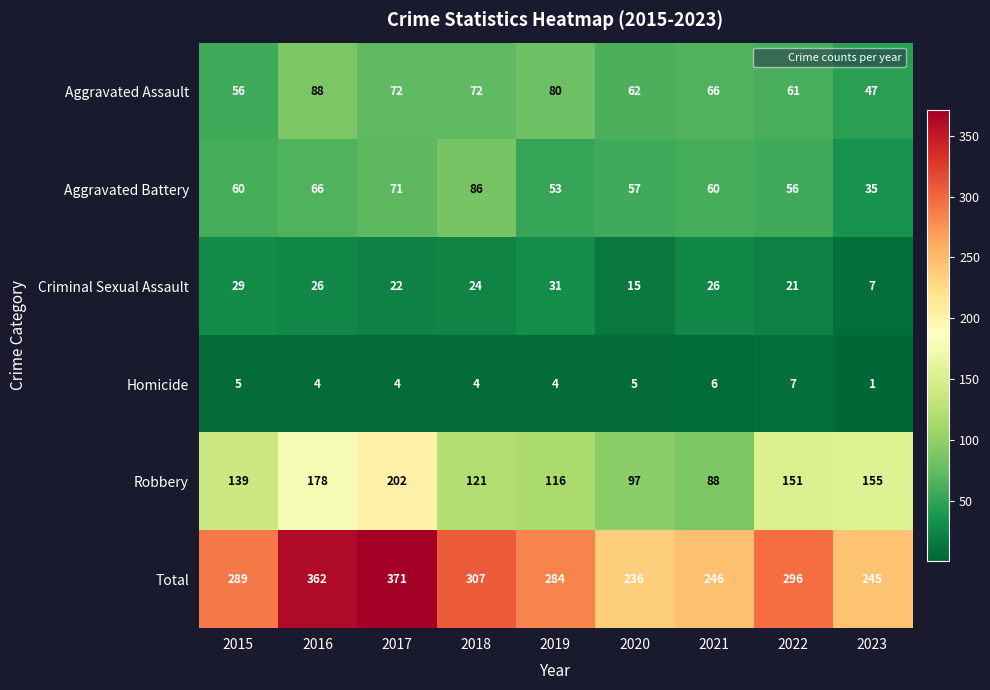

What is the difference between the highest and lowest values at 2017?

367